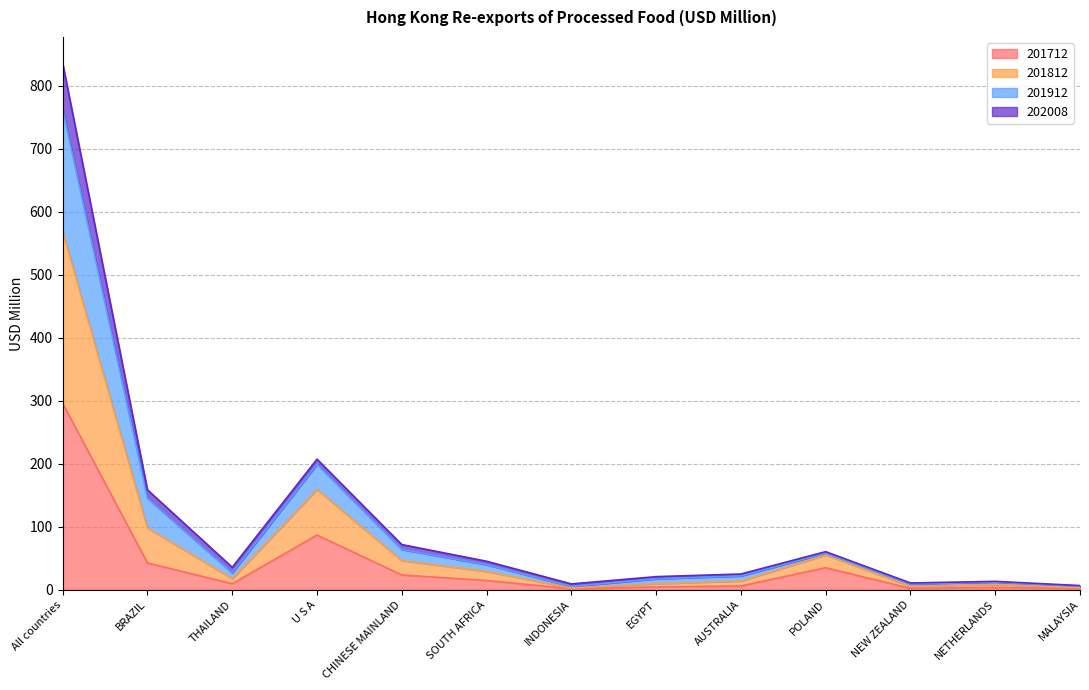

Where is 201712 nearest to the value 148?

U S A